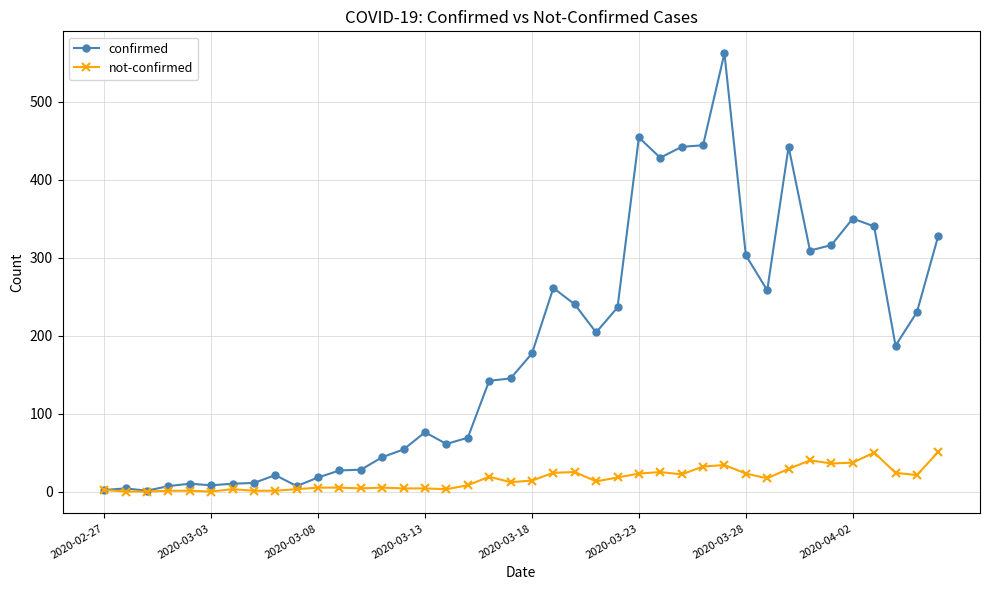

True or false: not-confirmed has more than 0 interior local peaks.

True